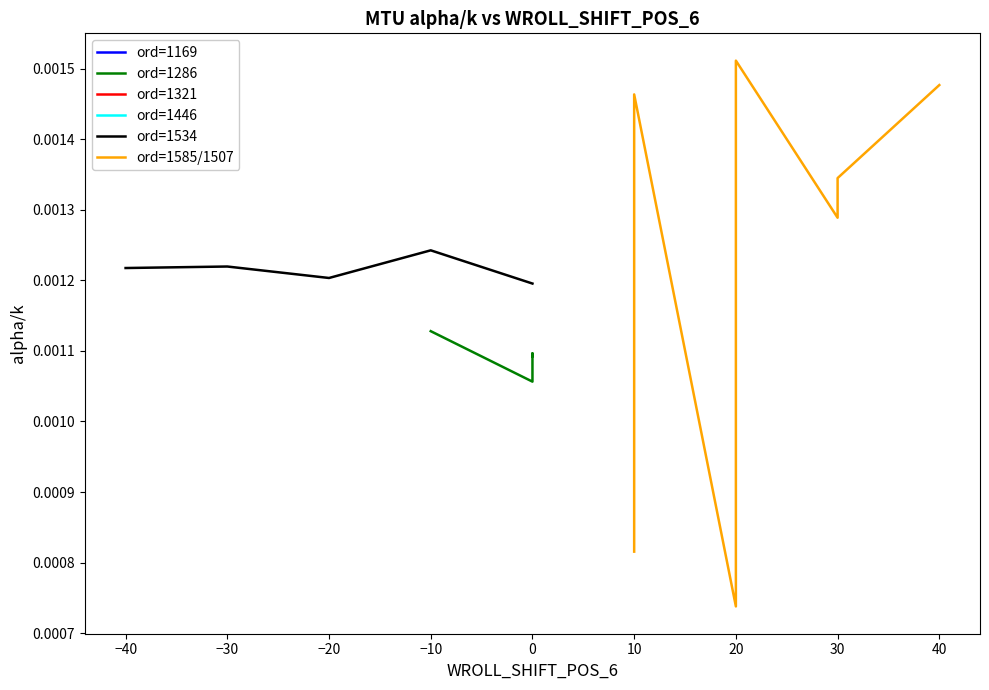

At which label does ord=1534 reach its peak?

−10